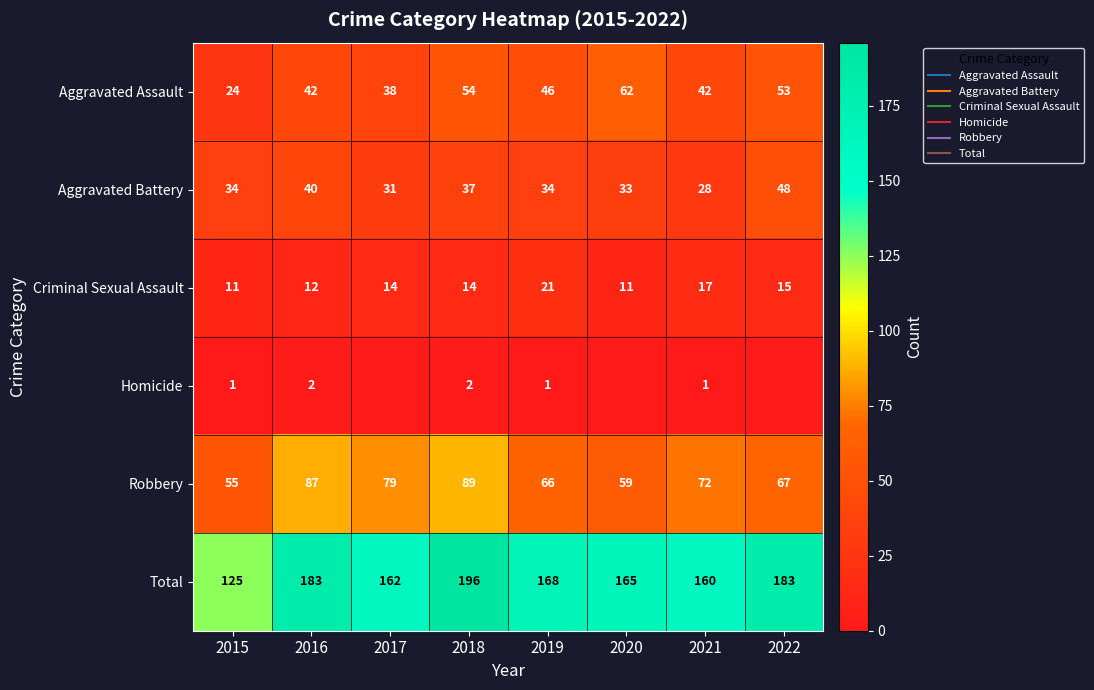

How many categories are shown in the chart?

8